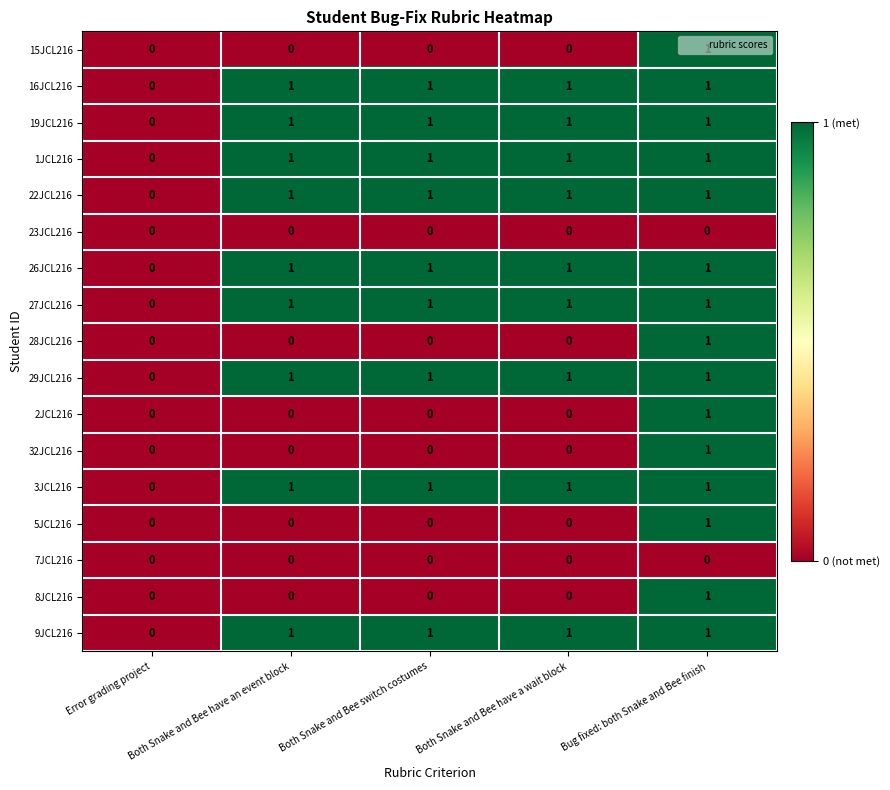

How many categories are shown in the chart?

5